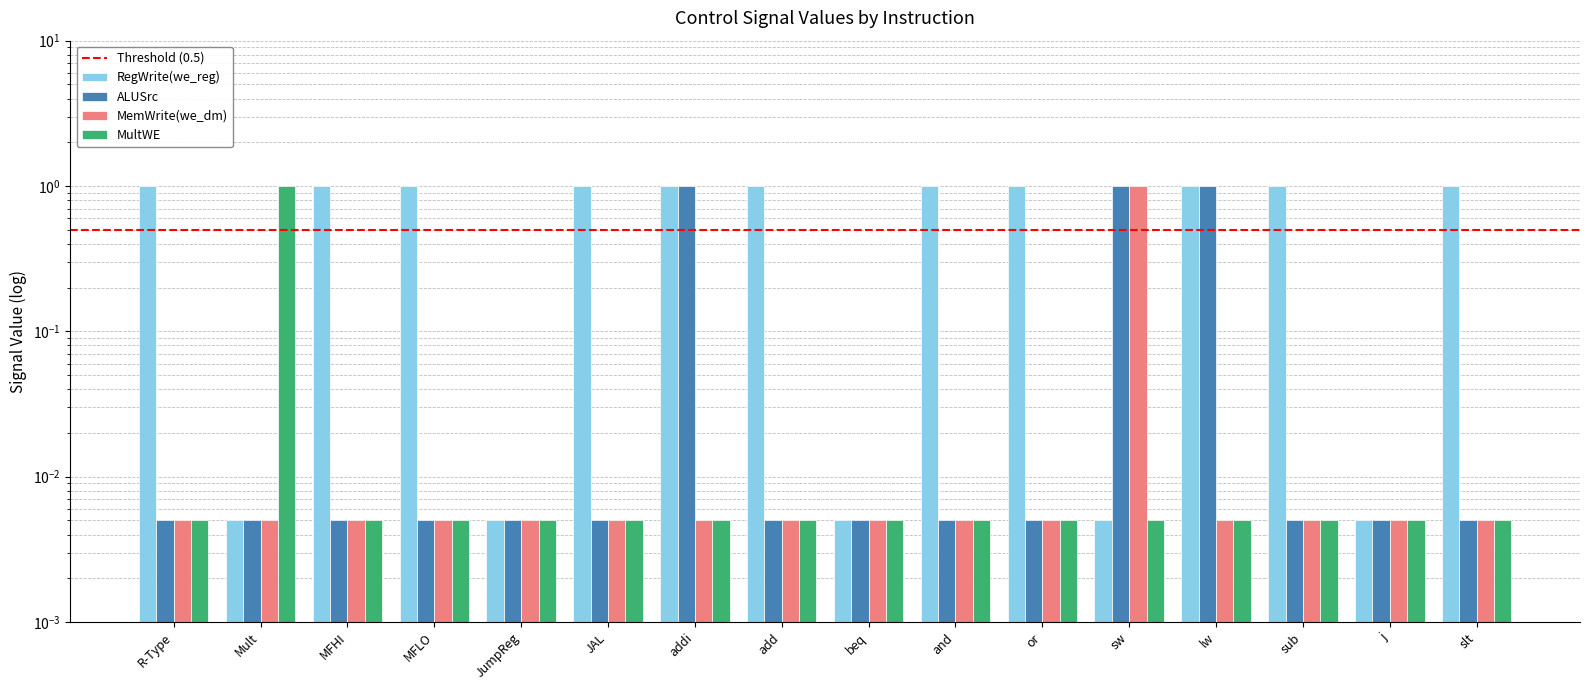

Reading right to left, extract all data points from this chart.

RegWrite(we_reg): slt=1.0	j=0.0	sub=1.0	lw=1.0	sw=0.0	or=1.0	and=1.0	beq=0.0	add=1.0	addi=1.0	JAL=1.0	JumpReg=0.0	MFLO=1.0	MFHI=1.0	Mult=0.0	R-Type=1.0
ALUSrc: slt=0.0	j=0.0	sub=0.0	lw=1.0	sw=1.0	or=0.0	and=0.0	beq=0.0	add=0.0	addi=1.0	JAL=0.0	JumpReg=0.0	MFLO=0.0	MFHI=0.0	Mult=0.0	R-Type=0.0
MemWrite(we_dm): slt=0.0	j=0.0	sub=0.0	lw=0.0	sw=1.0	or=0.0	and=0.0	beq=0.0	add=0.0	addi=0.0	JAL=0.0	JumpReg=0.0	MFLO=0.0	MFHI=0.0	Mult=0.0	R-Type=0.0
MultWE: slt=0.0	j=0.0	sub=0.0	lw=0.0	sw=0.0	or=0.0	and=0.0	beq=0.0	add=0.0	addi=0.0	JAL=0.0	JumpReg=0.0	MFLO=0.0	MFHI=0.0	Mult=1.0	R-Type=0.0